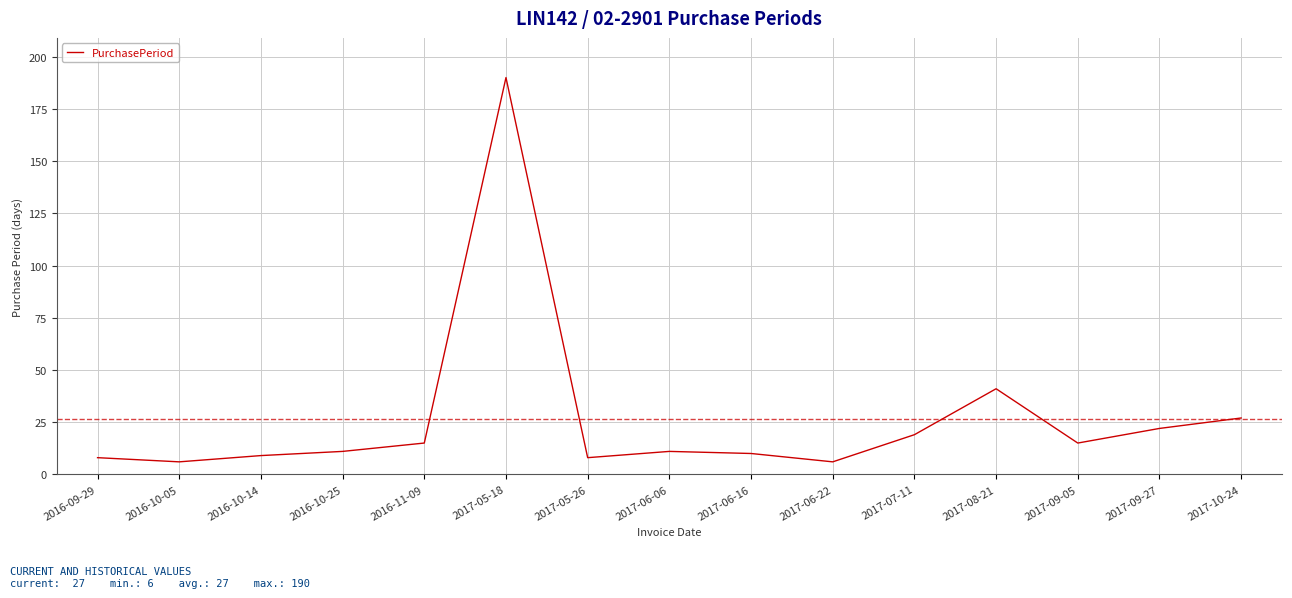

Reading right to left, extract all data points from this chart.

2017-10-24=27	2017-09-27=22	2017-09-05=15	2017-08-21=41	2017-07-11=19	2017-06-22=6	2017-06-16=10	2017-06-06=11	2017-05-26=8	2017-05-18=190	2016-11-09=15	2016-10-25=11	2016-10-14=9	2016-10-05=6	2016-09-29=8